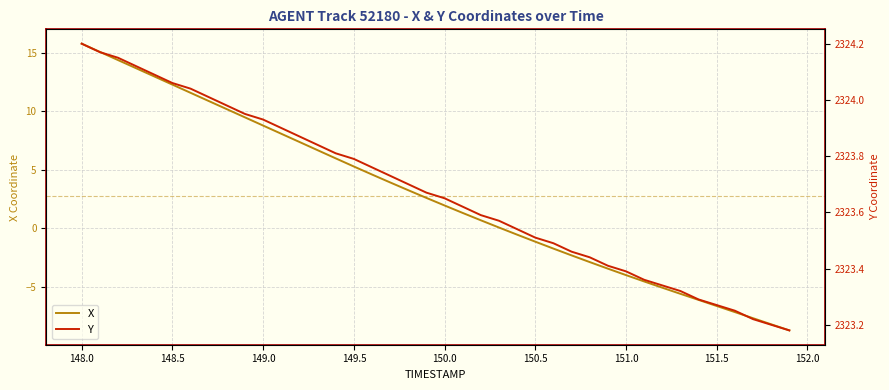

At how many categories does at least one series exceed 2263?

40